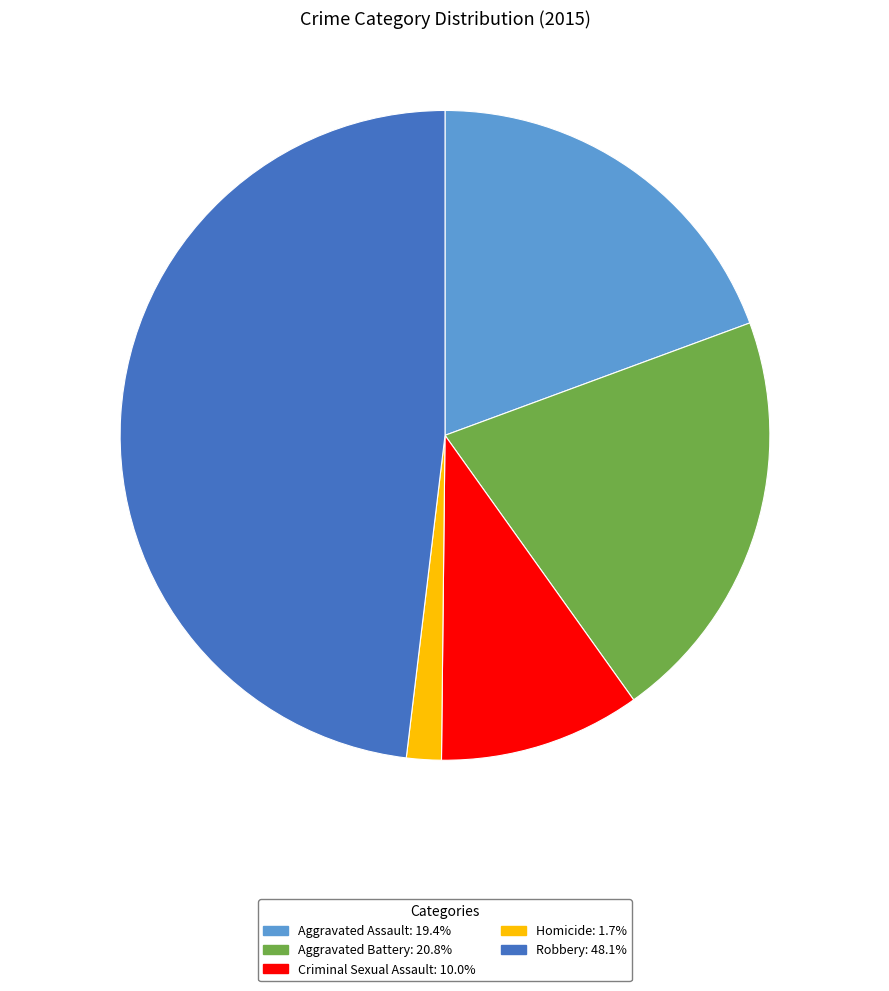

Do Homicide: 1.7% and Criminal Sexual Assault: 10.0% together represent more than half of the pie?

No